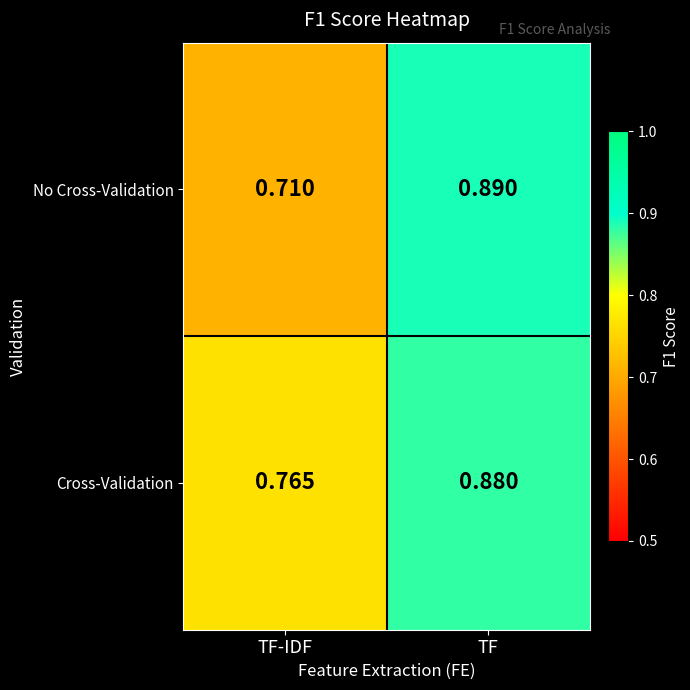

At which label does Cross-Validation reach its minimum?

TF-IDF